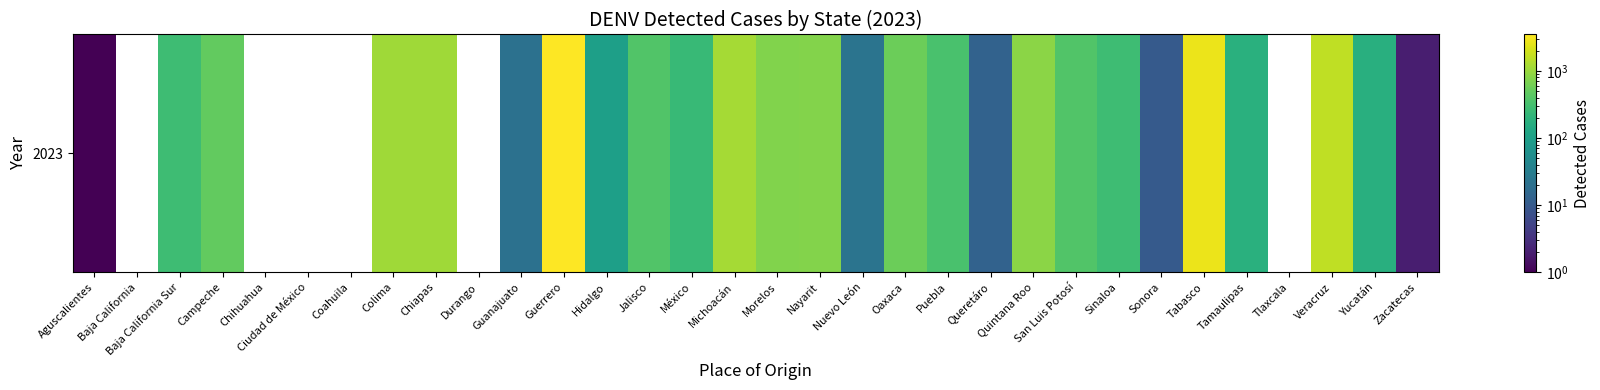

What is the difference between the second highest and minimum values?

3482.0